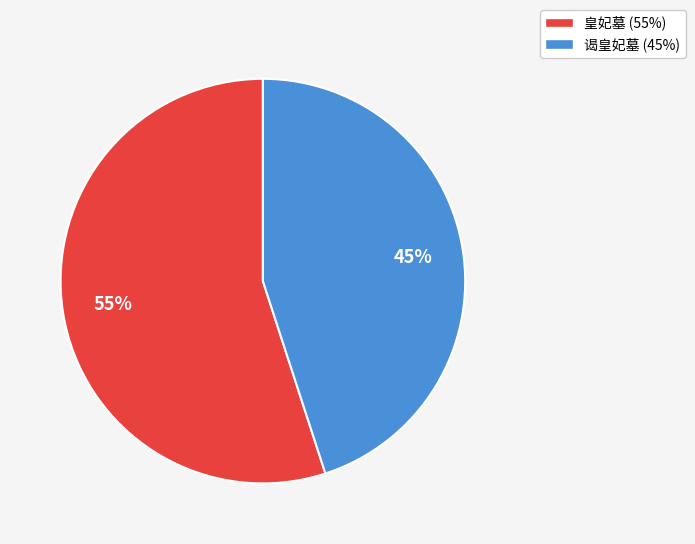

Between 谒皇妃墓 and 皇妃墓, which is larger?

皇妃墓